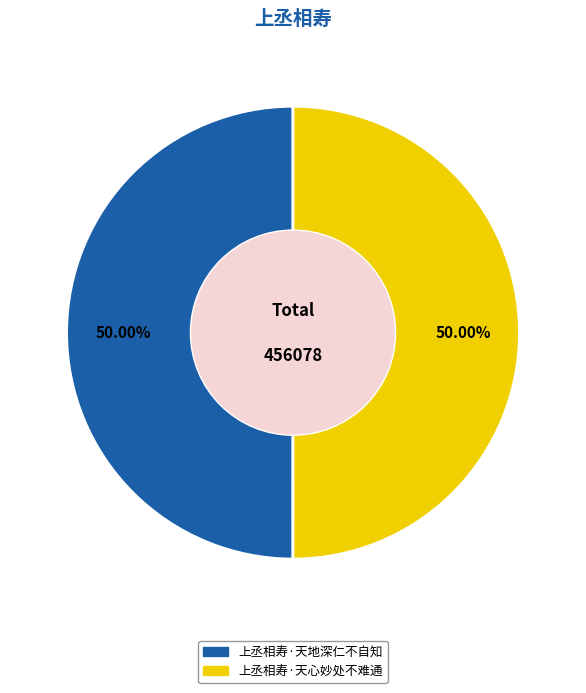

How many segments does this pie chart have?

2